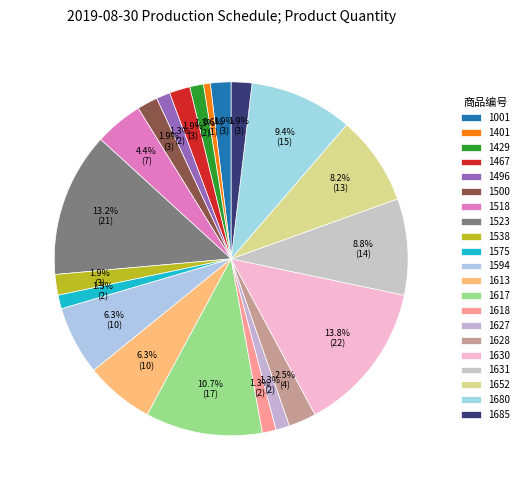

Count the number of slices in the pie.

21